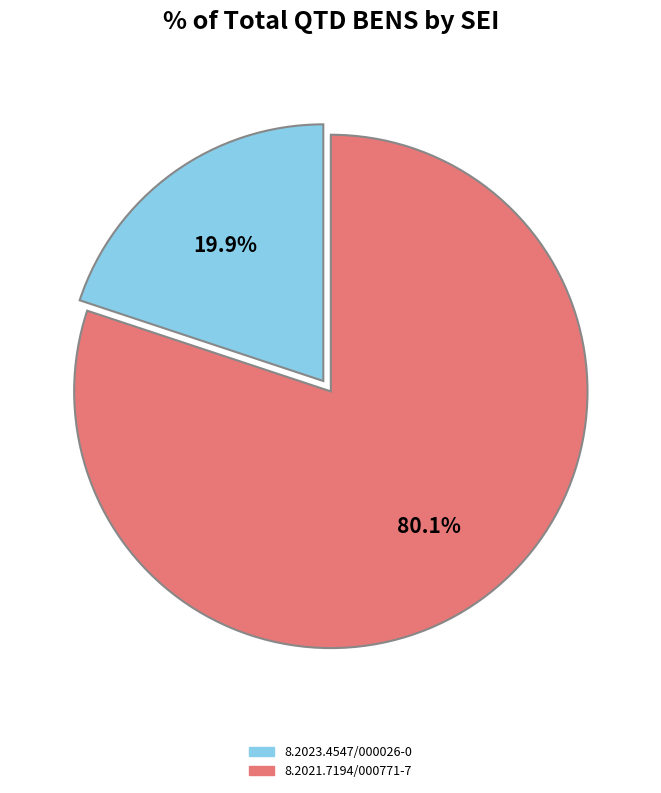

Rank the categories by value from highest to lowest.

8.2021.7194/000771-7, 8.2023.4547/000026-0